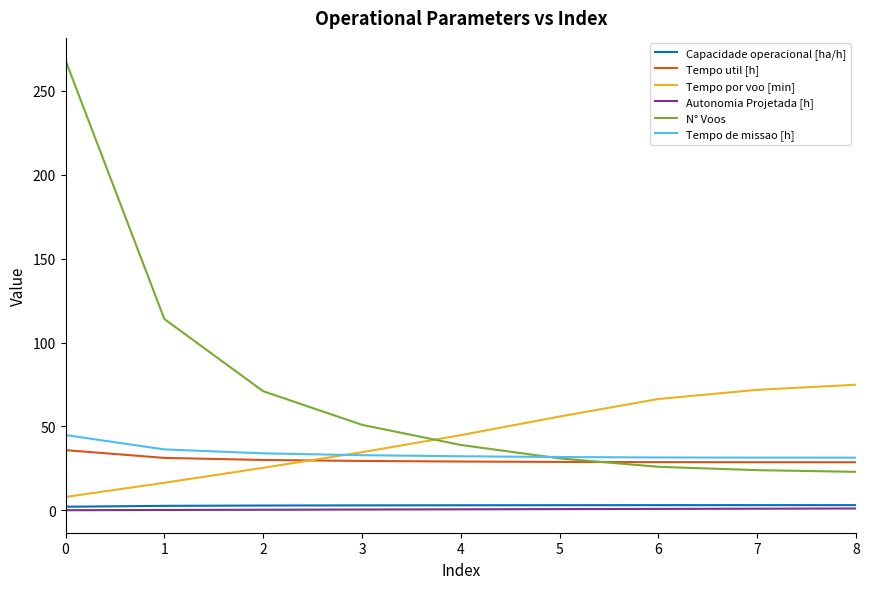

How many lines are shown in the chart?

6